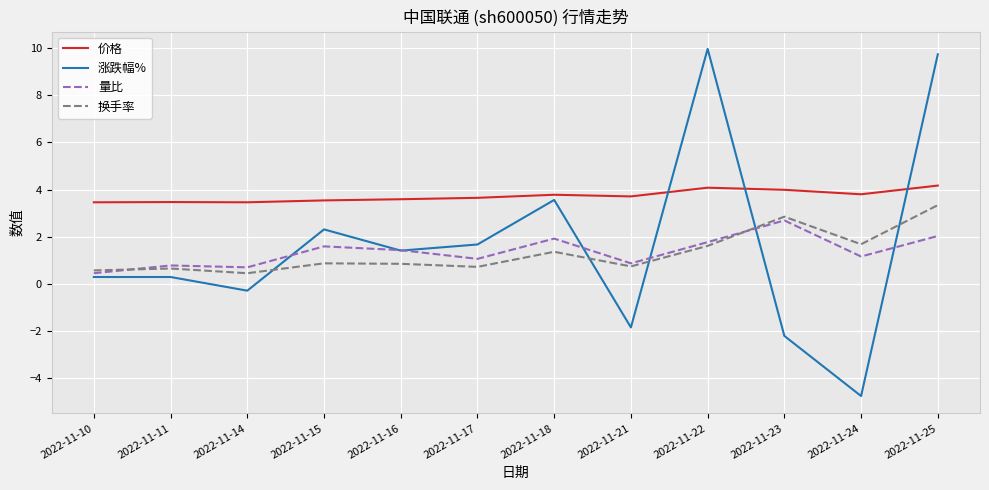

At which label does 涨跌幅% reach its peak?

2022-11-22